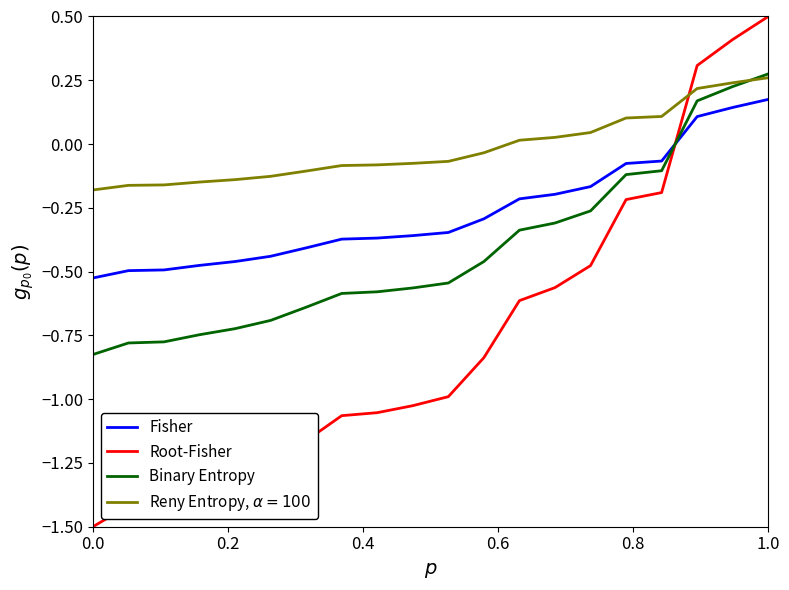

What is the maximum value shown in the chart?

0.5